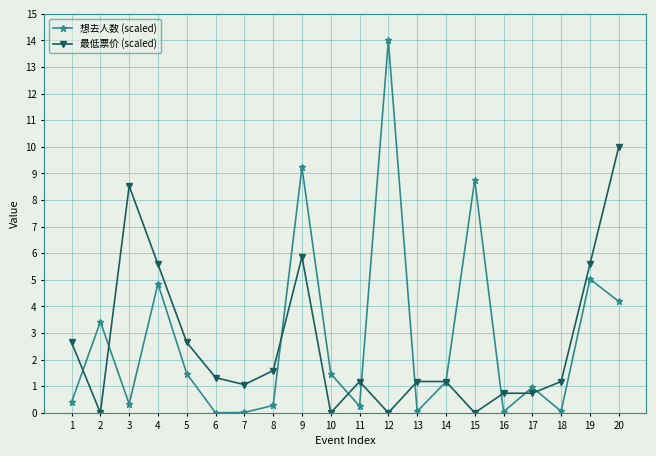

What is the difference between the highest and lowest values at 1?

2.2